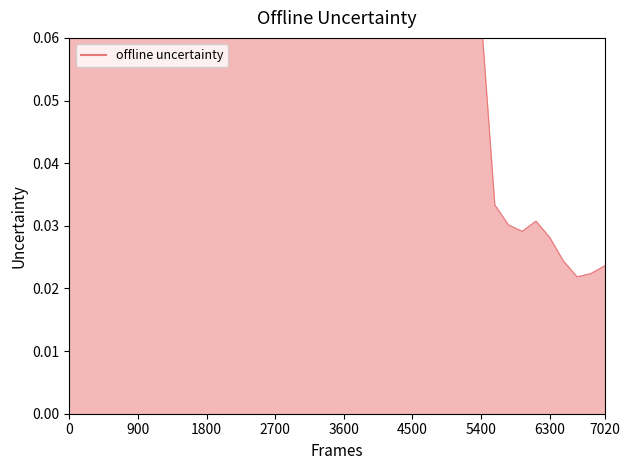

What is the average value?

0.1